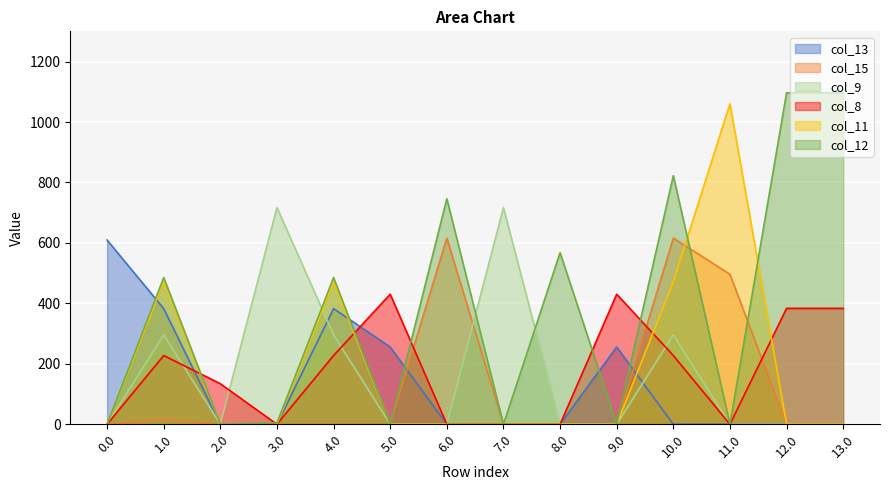

What is the total value across all series at 3.0?

721.3